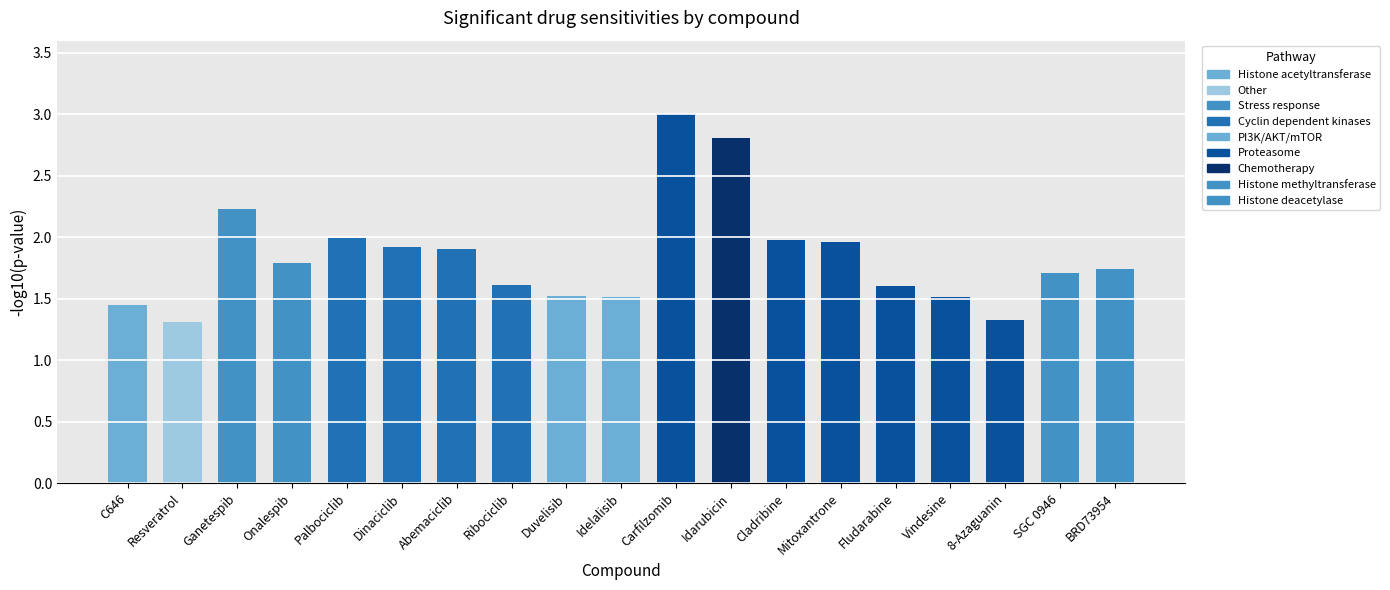

What is the label of the 15th bar from the left?

Fludarabine